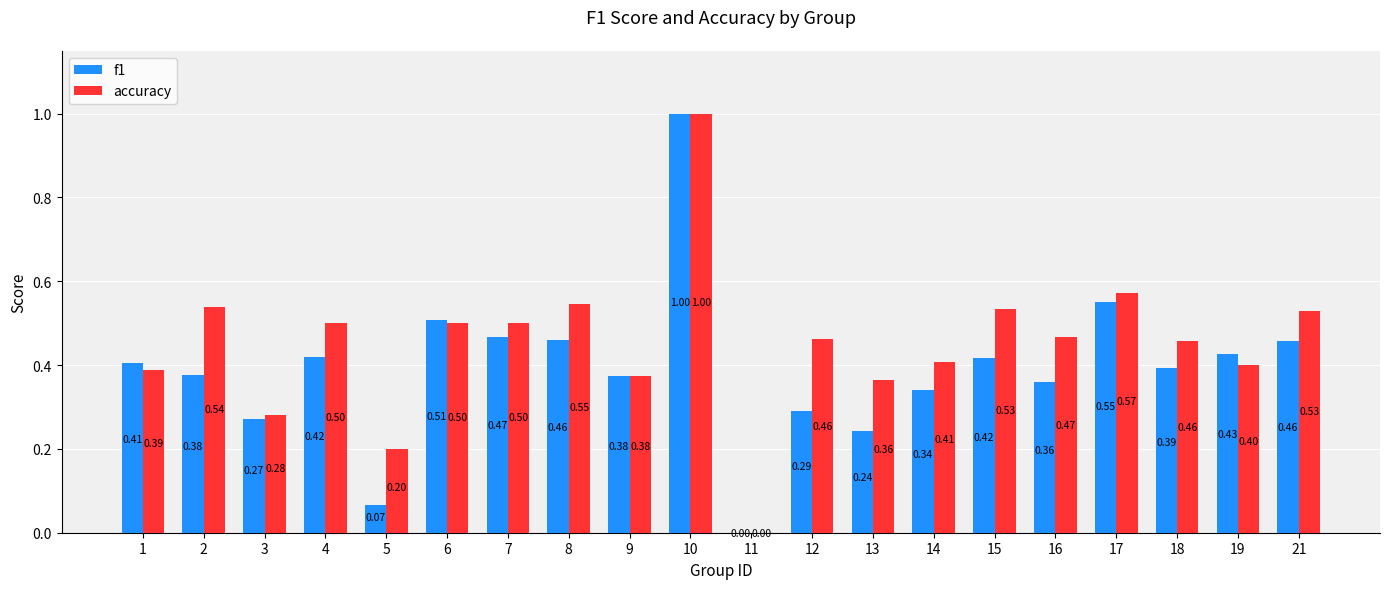

Which series changed the most between 3 and 19?

f1